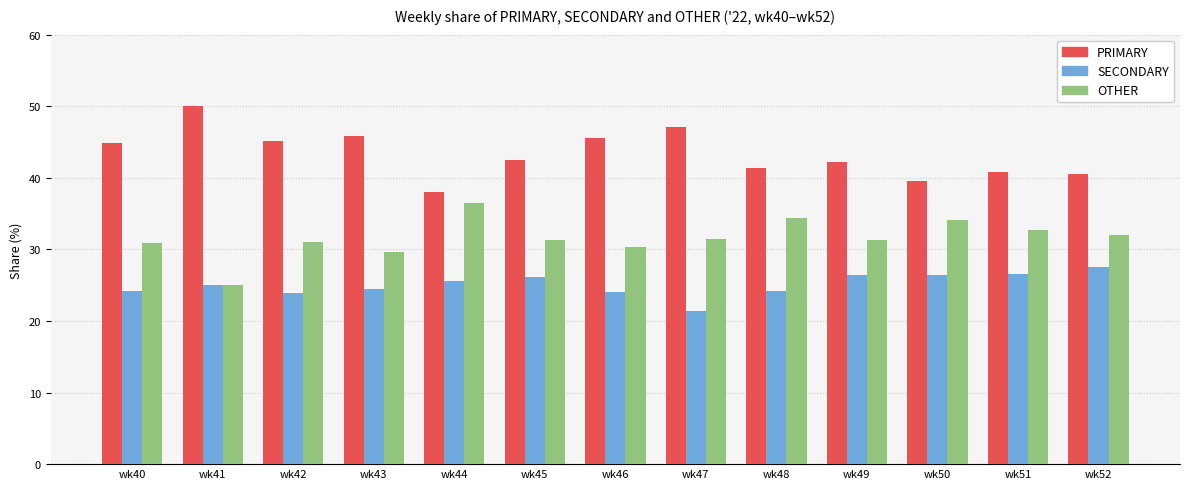

Which series has the largest total across all categories?

PRIMARY